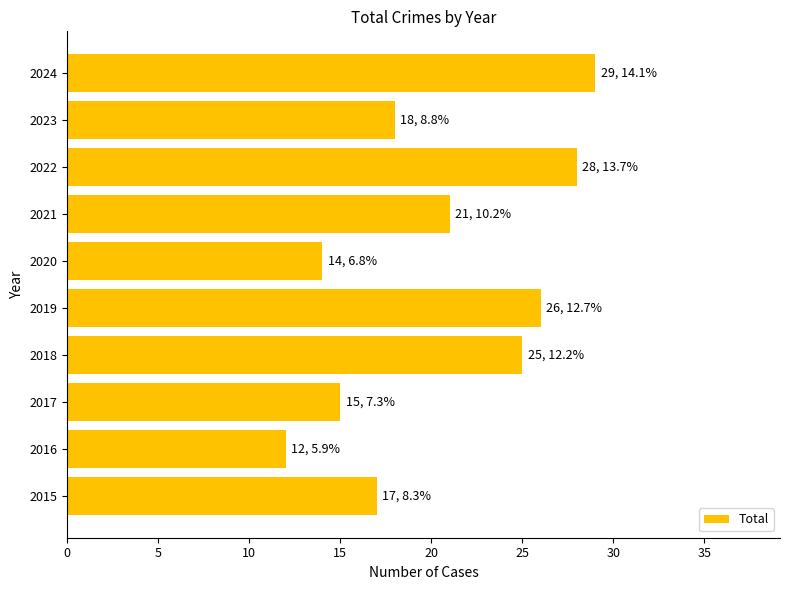

What is the difference between the maximum and minimum values?

17